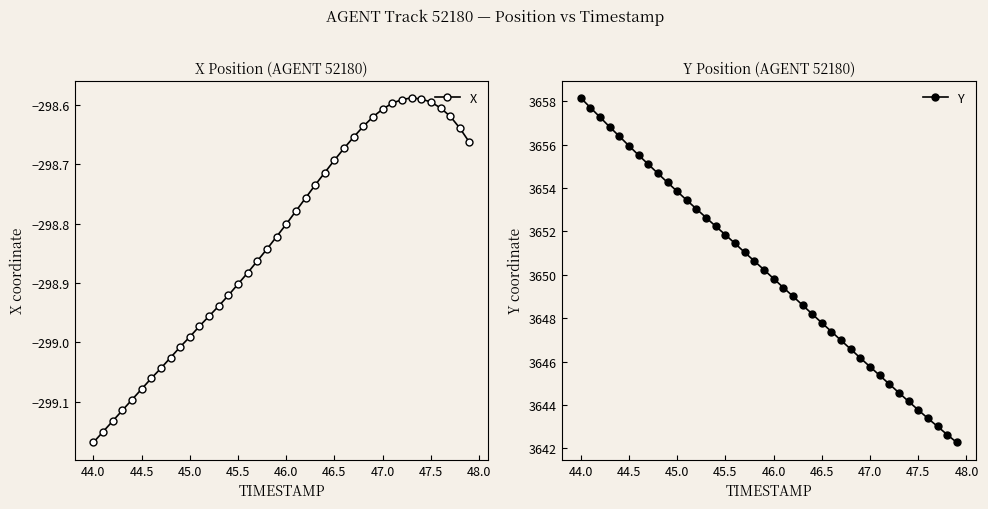

True or false: X has more than 0 interior local peaks.

True